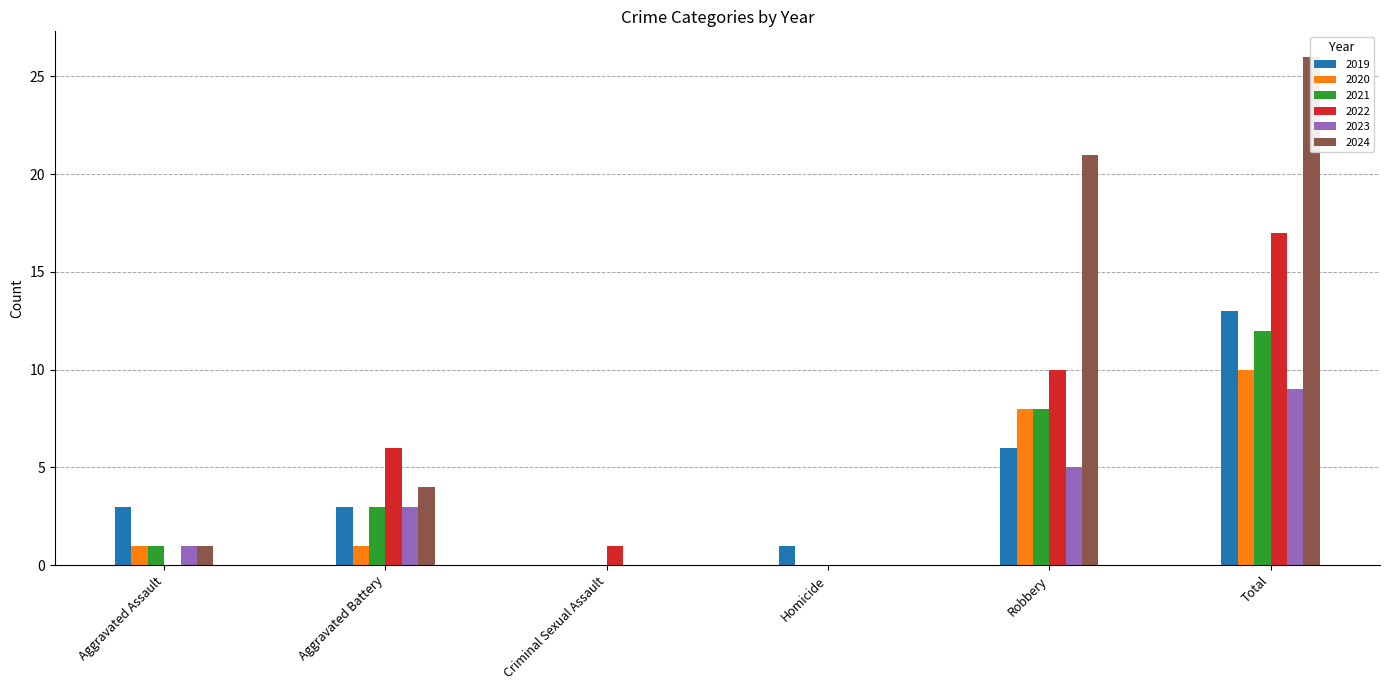

Which series has the largest total across all categories?

2024